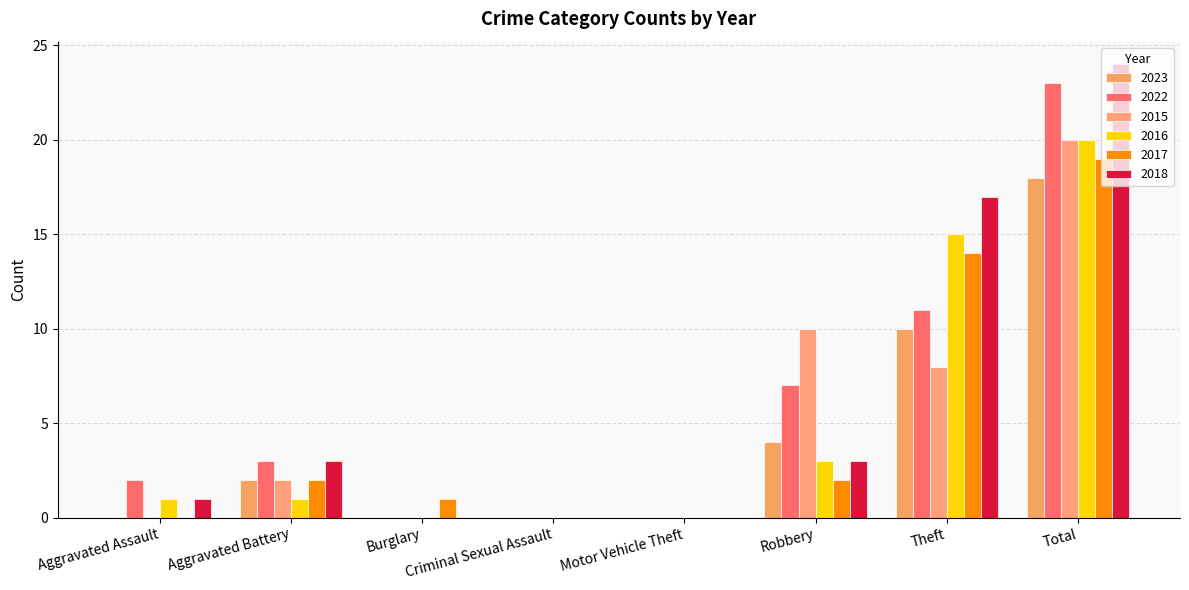

Count the number of categories in the chart.

8